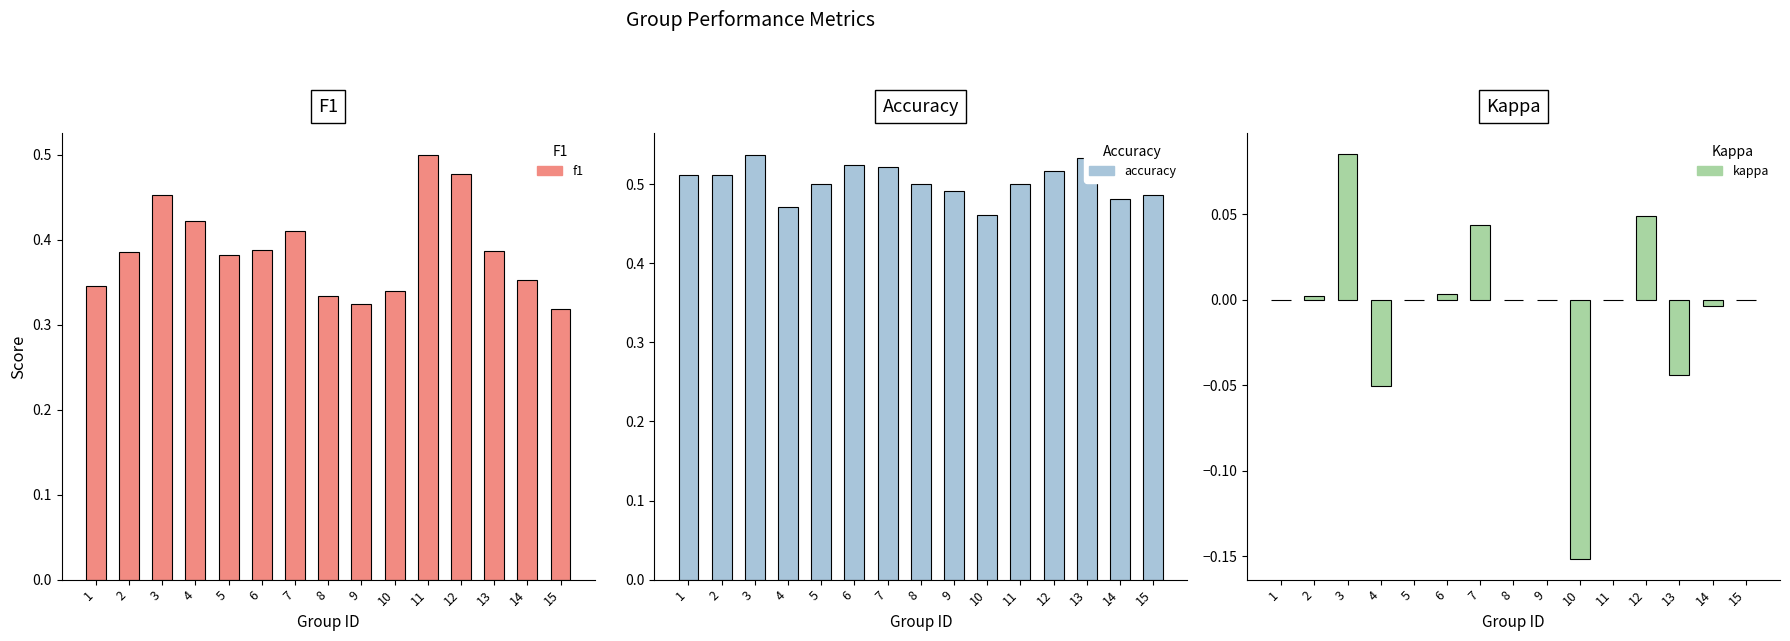

What is the total value across all series at 4?

0.8